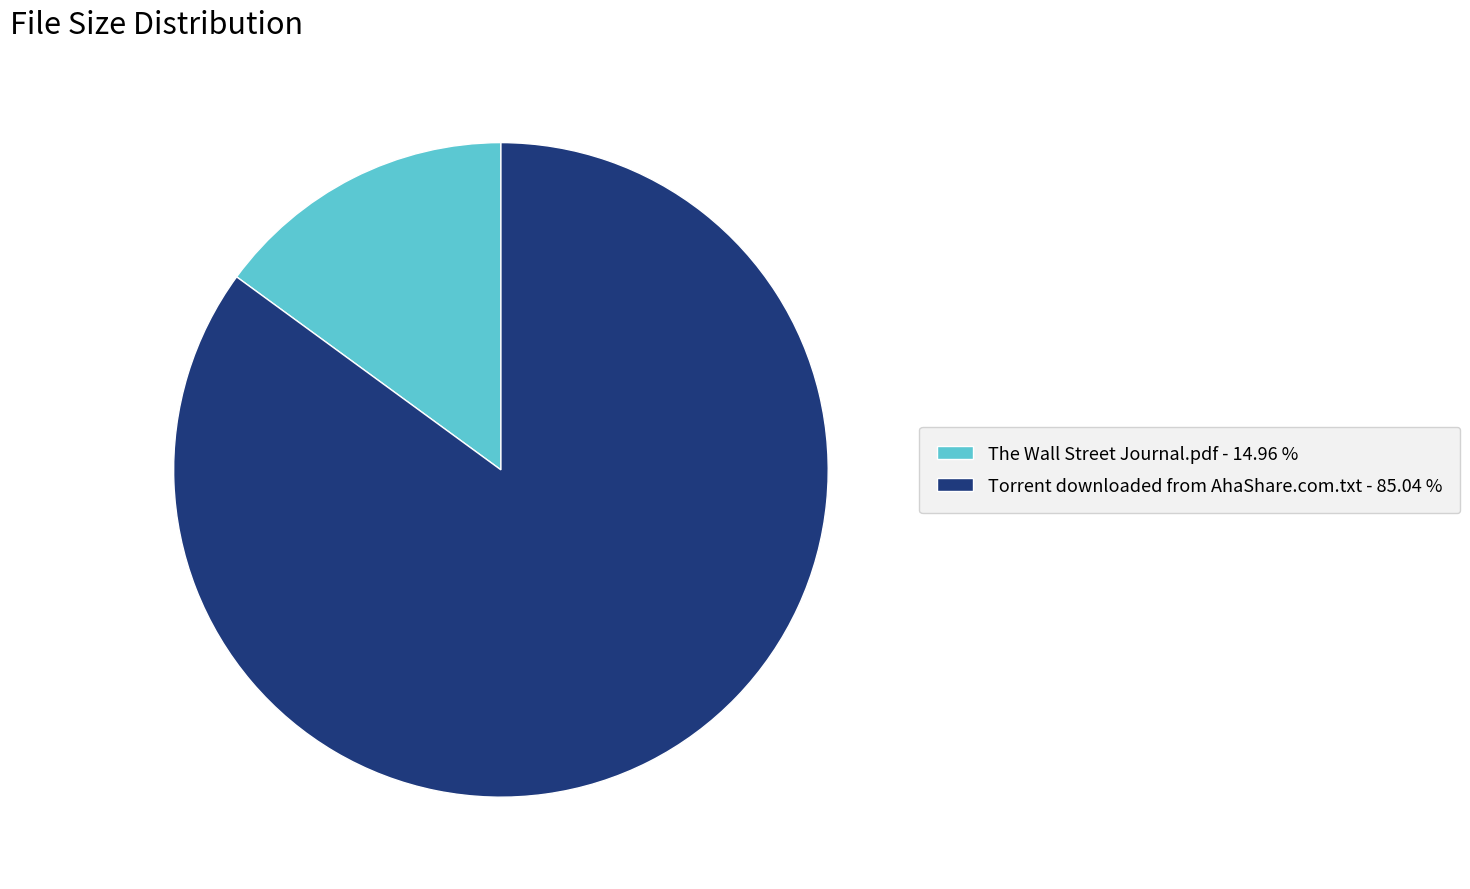

The The Wall Street Journal.pdf slice represents 15% of the pie. True or false?

True